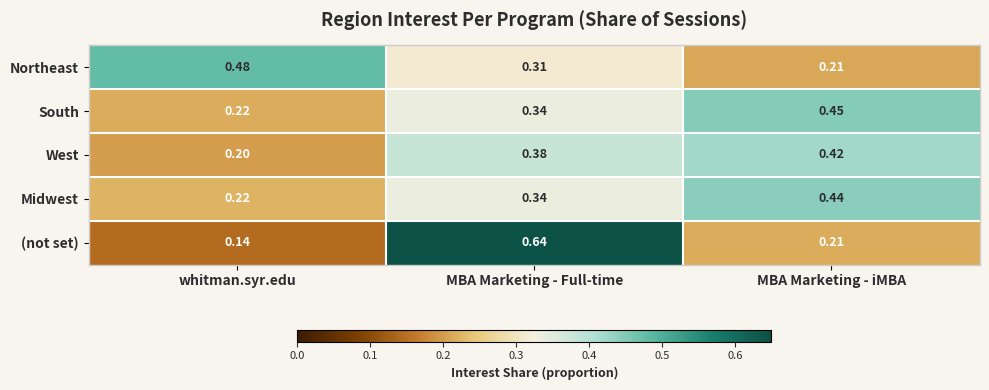

Between whitman.syr.edu and MBA Marketing - iMBA, which series saw the biggest shift?

Northeast